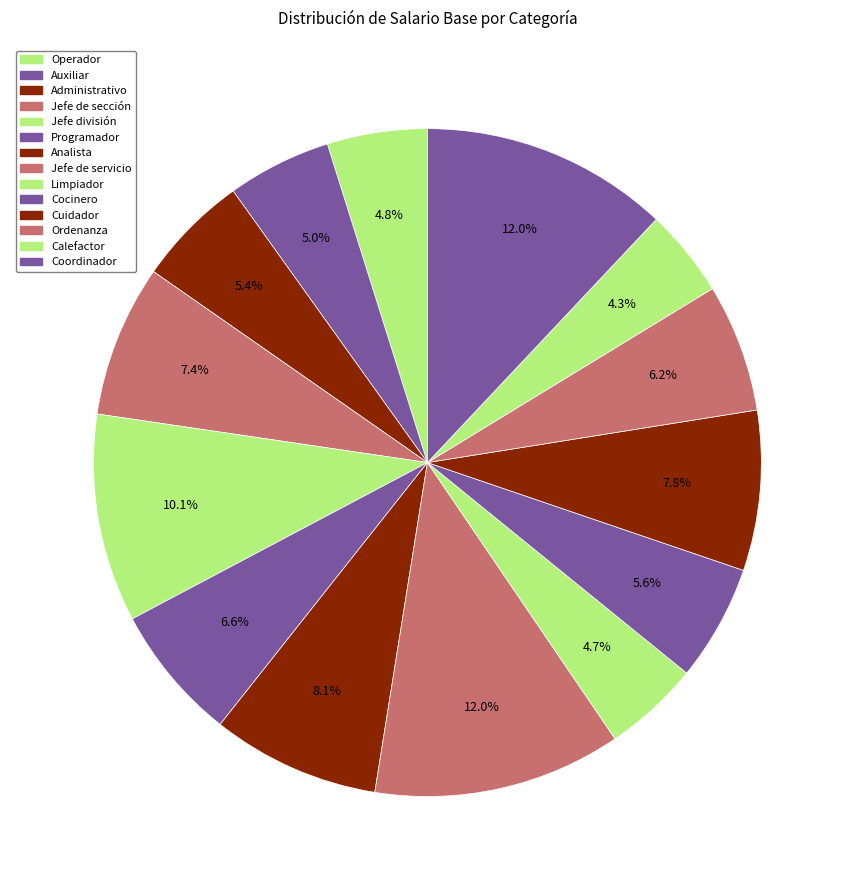

To the nearest percent, what percentage of the pie is Jefe de sección?

7%